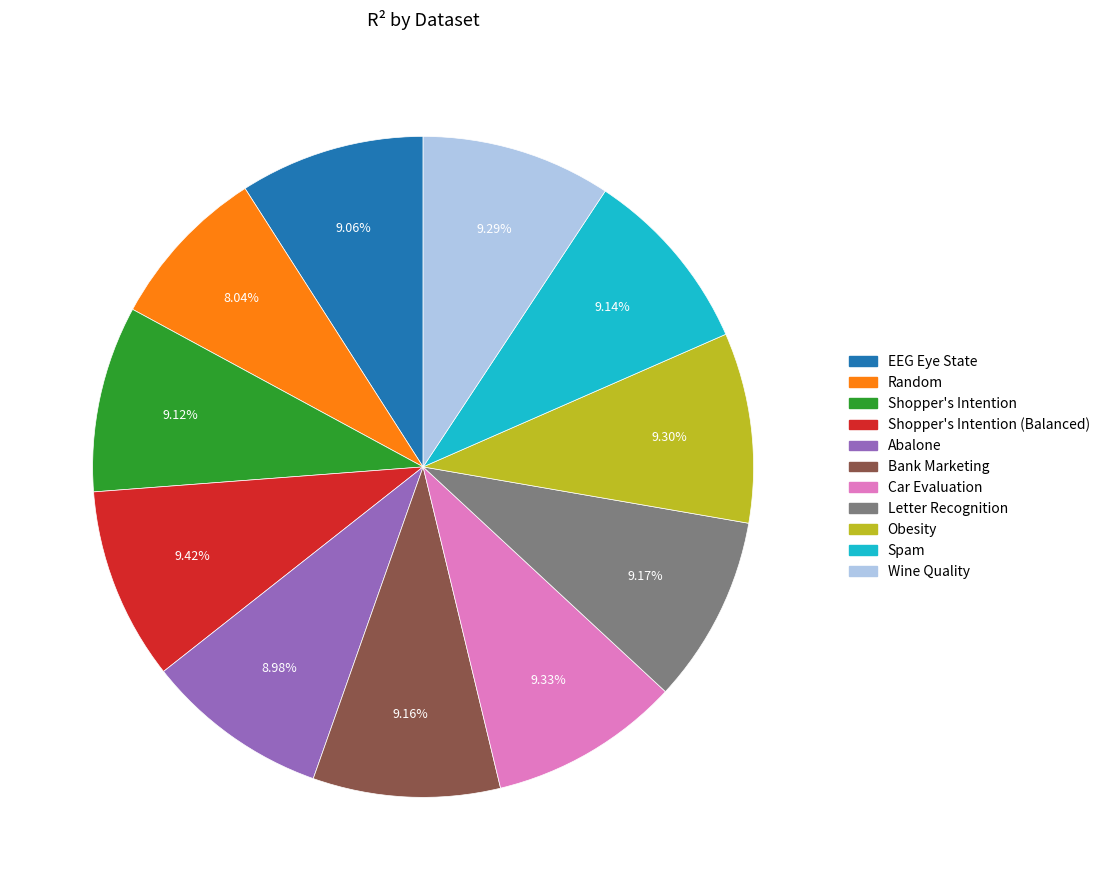

Does any single category account for the majority?

No